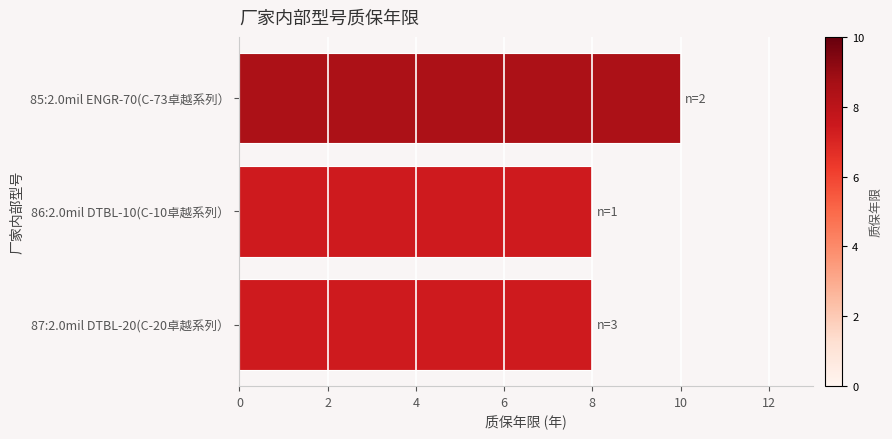

Which label corresponds to the largest value in the chart?

85:2.0mil ENGR-70(C-73卓越系列）